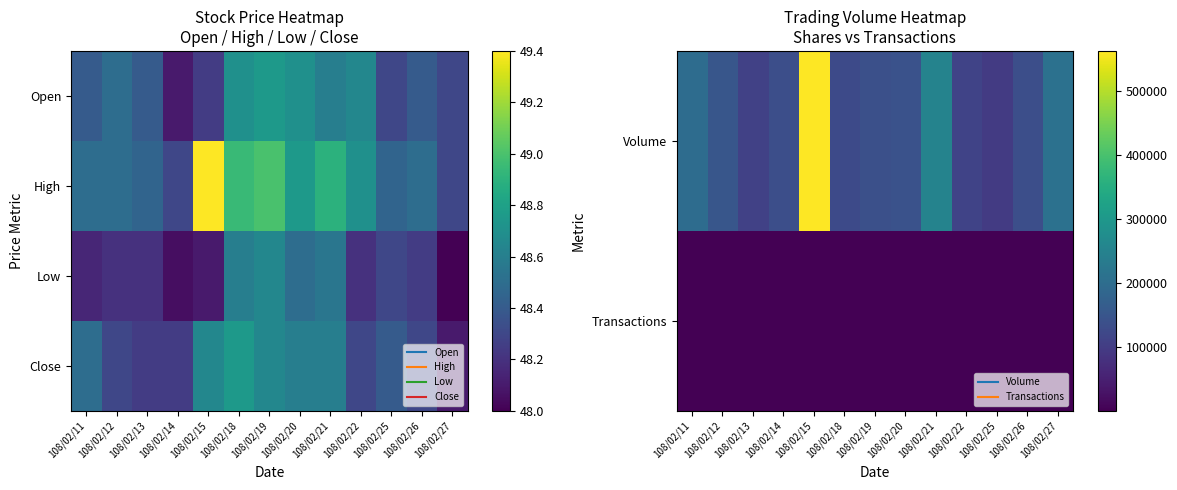

What is the difference between the Transactions values at 108/02/12 and 108/02/22?

27.0